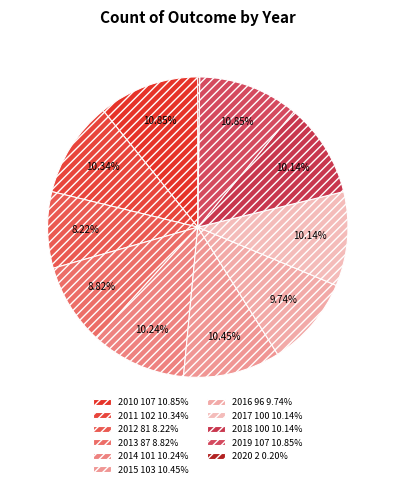

Does 2019 represent more than half of the total?

No